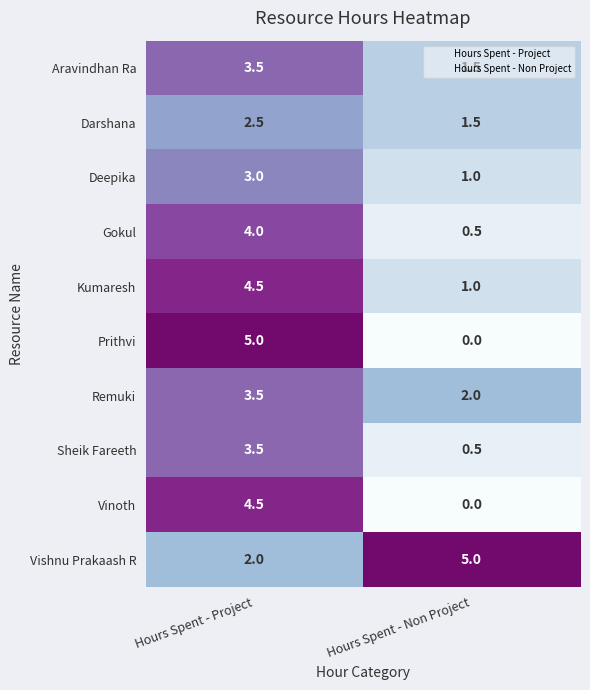

Between Hours Spent - Project and Hours Spent - Non Project, which series saw the biggest shift?

Prithvi